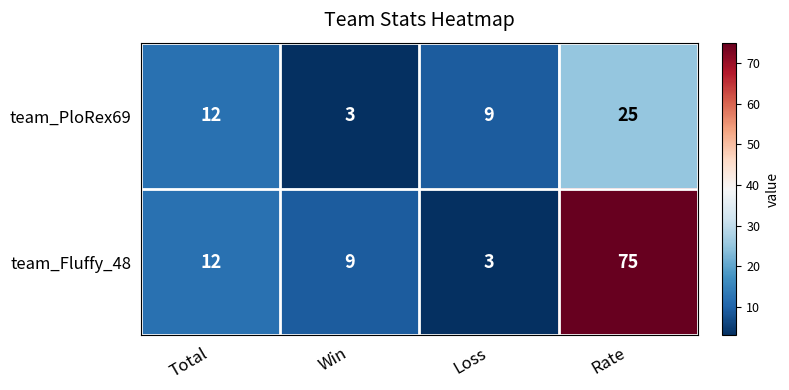

Reading right to left, transcribe all the data shown in this chart.

team_PloRex69: 25	9	3	12
team_Fluffy_48: 75	3	9	12